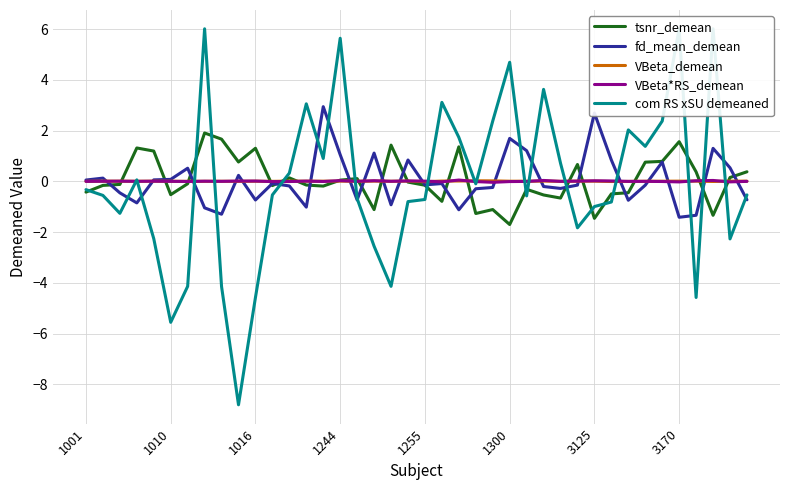

How many lines are shown in the chart?

5